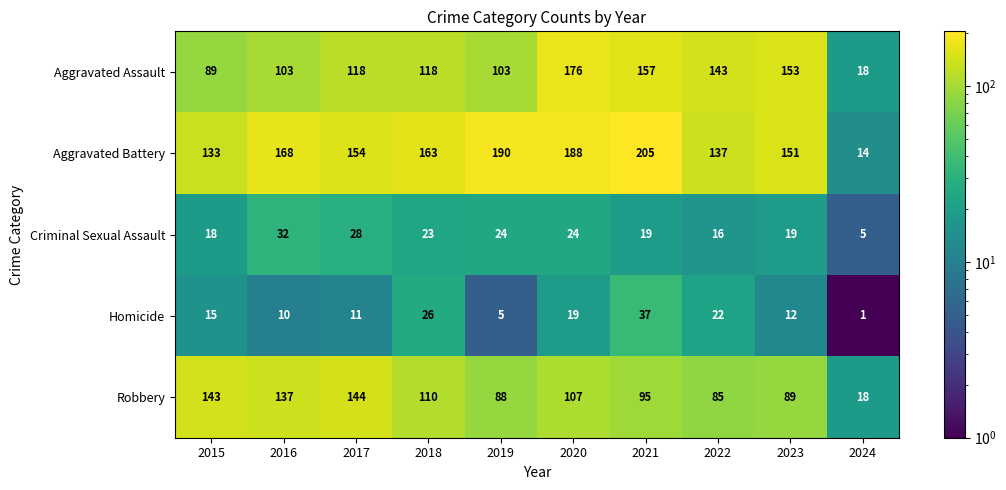

What is the difference between the Robbery values at 2016 and 2024?

119